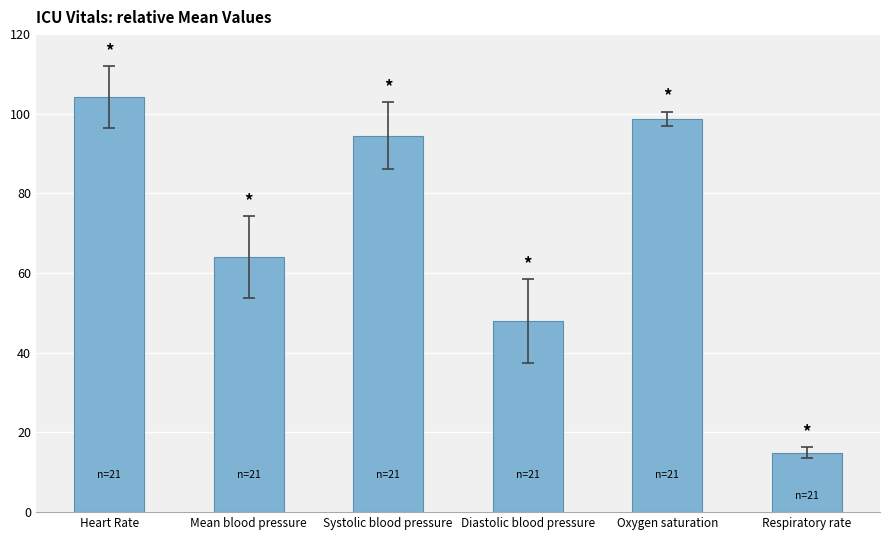

The value at Heart Rate is 104.1. True or false?

True